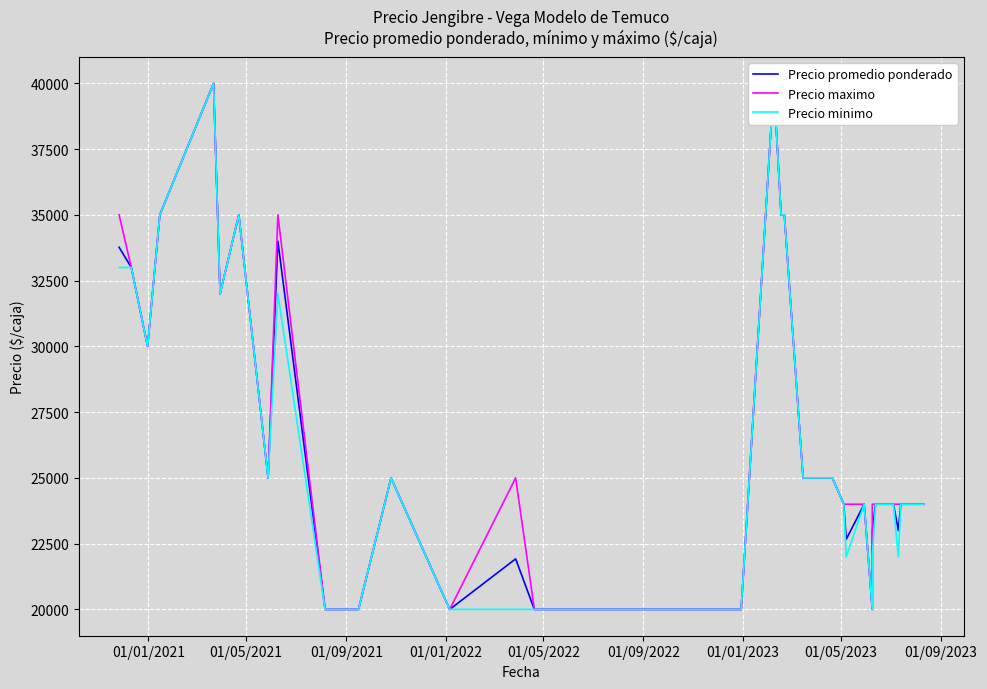

Reading left to right, what are all the values shown in this chart?

Precio promedio ponderado: 33769	33000	30000	35000	40000	32000	35000	25000	34000	20000	20000	20000	25000	20000	21923	20000	20000	20000	20000	20000	20000	20000	20000	40000	35000	35000	25000	25000	25000	24000	22667	24000	20000	23000	24000	24000	23000	24000	24000	24000
Precio maximo: 35000	33000	30000	35000	40000	32000	35000	25000	35000	20000	20000	20000	25000	20000	25000	20000	20000	20000	20000	20000	20000	20000	20000	40000	35000	35000	25000	25000	25000	24000	24000	24000	20000	24000	24000	24000	24000	24000	24000	24000
Precio minimo: 33000	33000	30000	35000	40000	32000	35000	25000	32000	20000	20000	20000	25000	20000	20000	20000	20000	20000	20000	20000	20000	20000	20000	40000	35000	35000	25000	25000	25000	24000	22000	24000	20000	22000	24000	24000	22000	24000	24000	24000